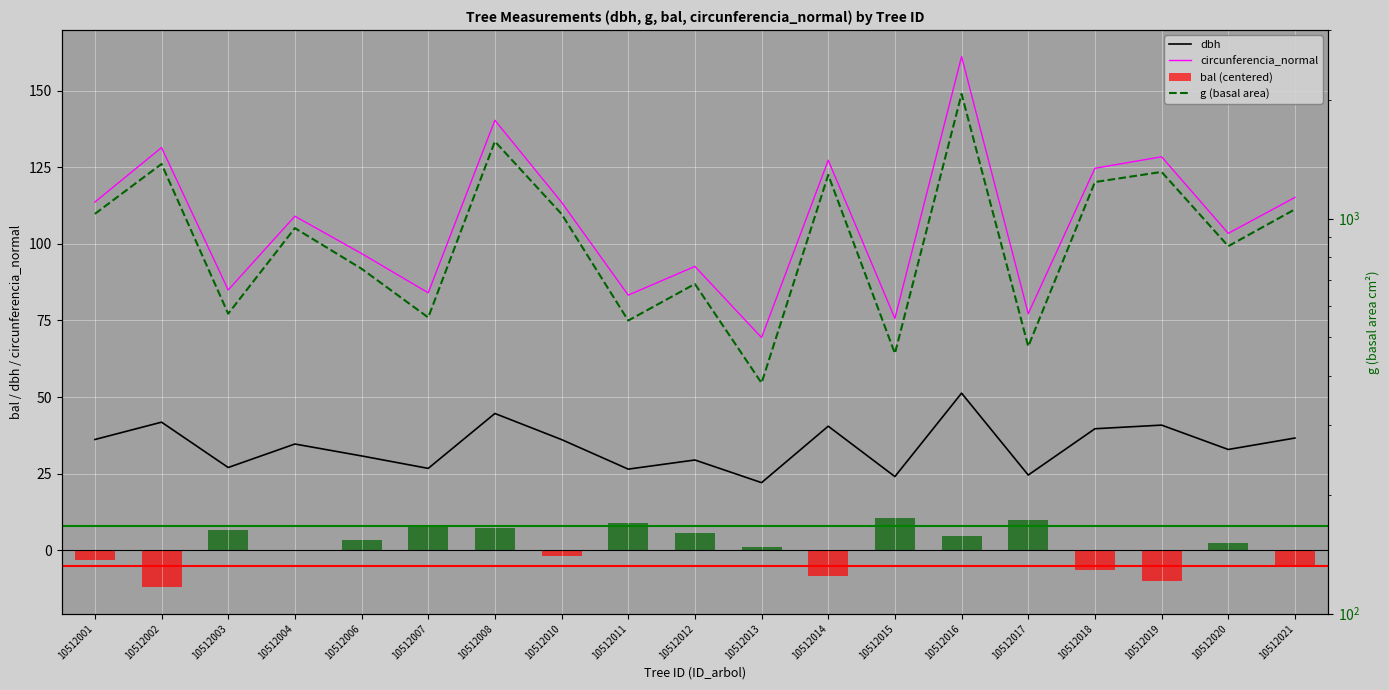

What are all the series names shown in the legend?

dbh, circunferencia_normal, bal (centered), g (basal area)